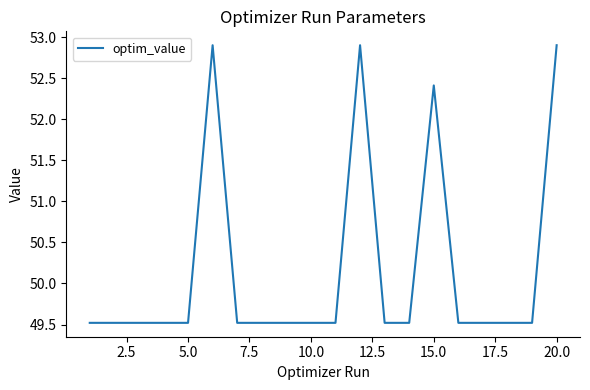

What is the greatest value displayed?

52.9